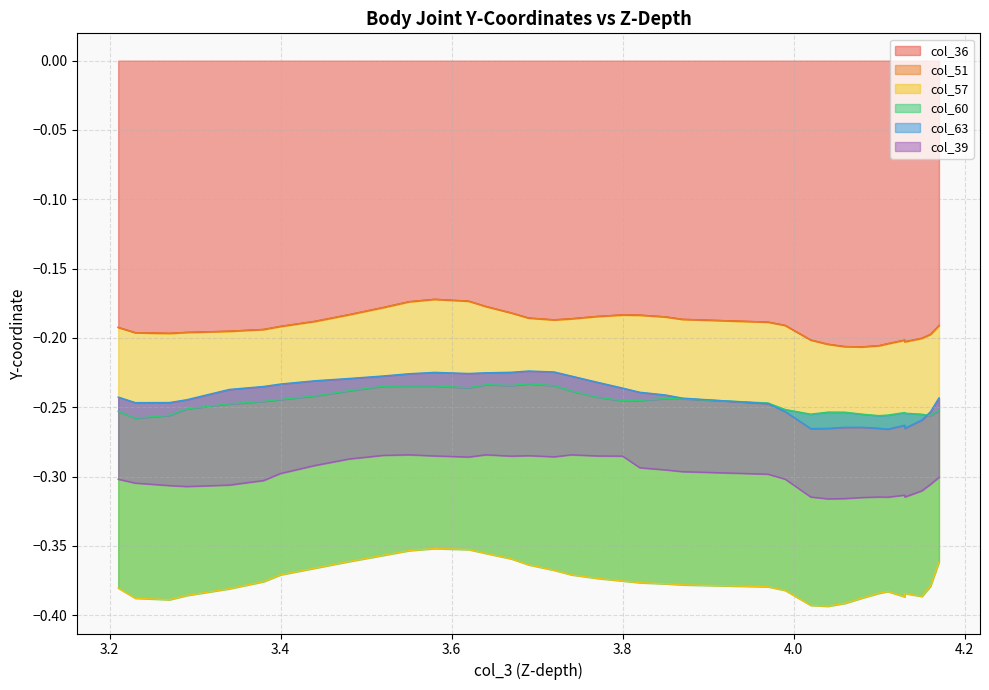

At which category does col_51 reach its first local peak?

16